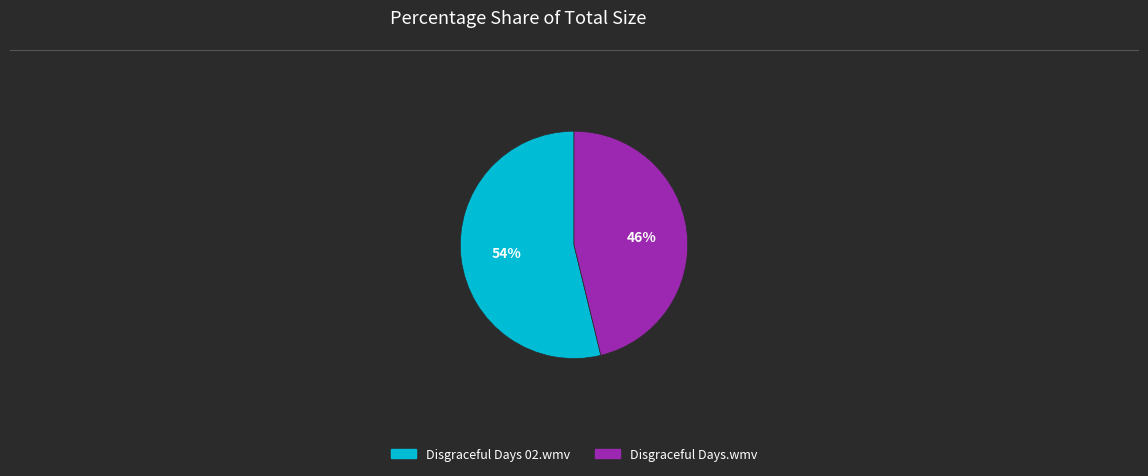

How many segments does this pie chart have?

2